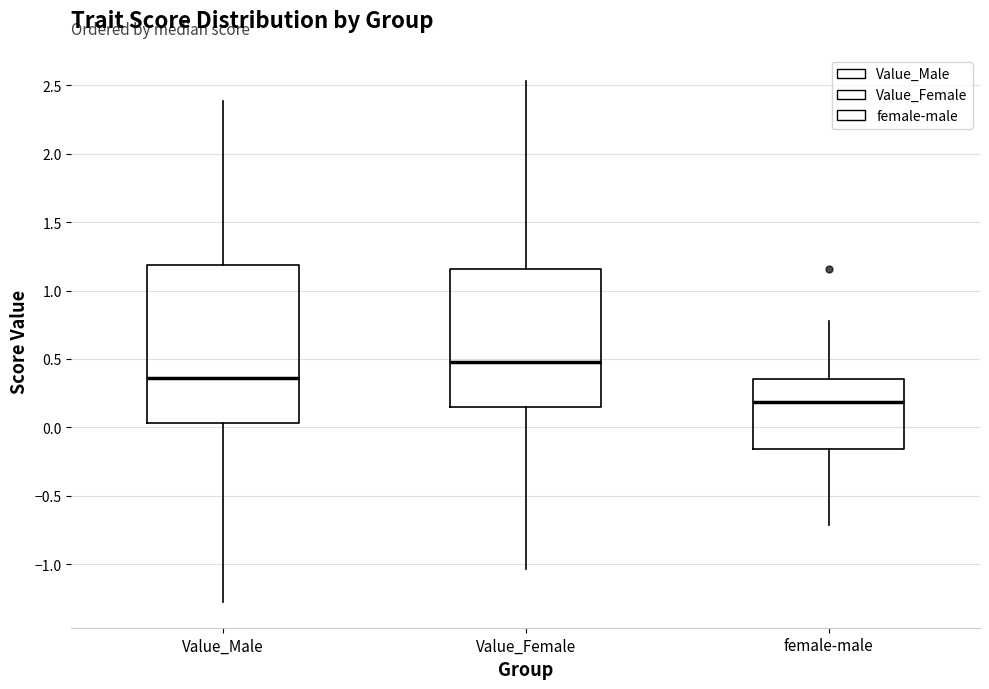

Which box is the tallest, from its lower edge to its upper edge?

Value_Male